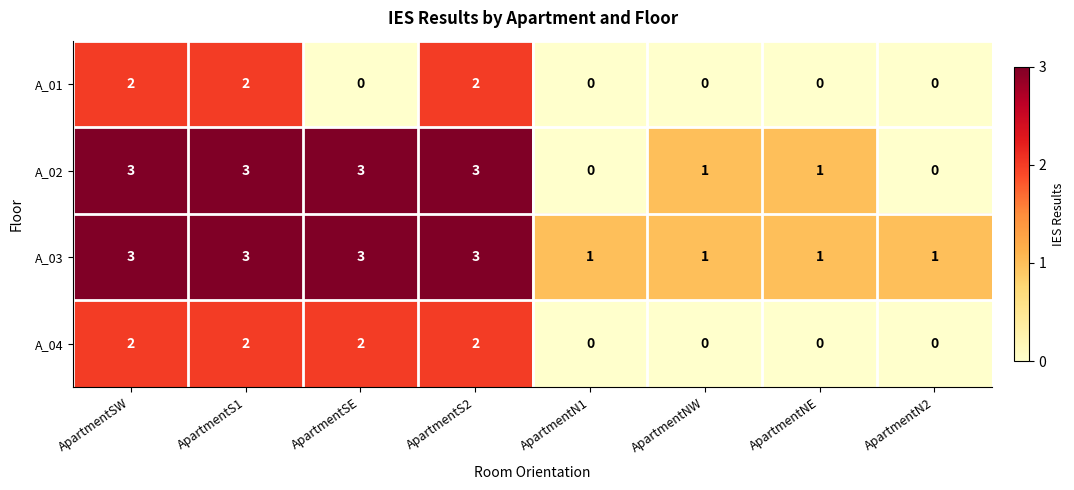

Rank the series by their average value, from lowest to highest.

A_01, A_04, A_02, A_03